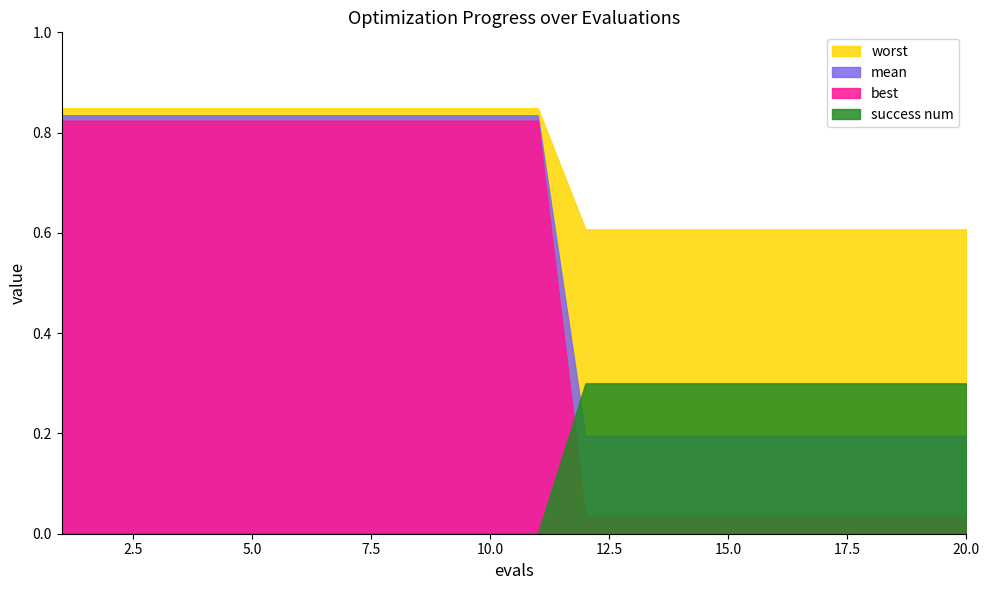

What is the difference between the maximum and minimum values in the worst series?

0.2